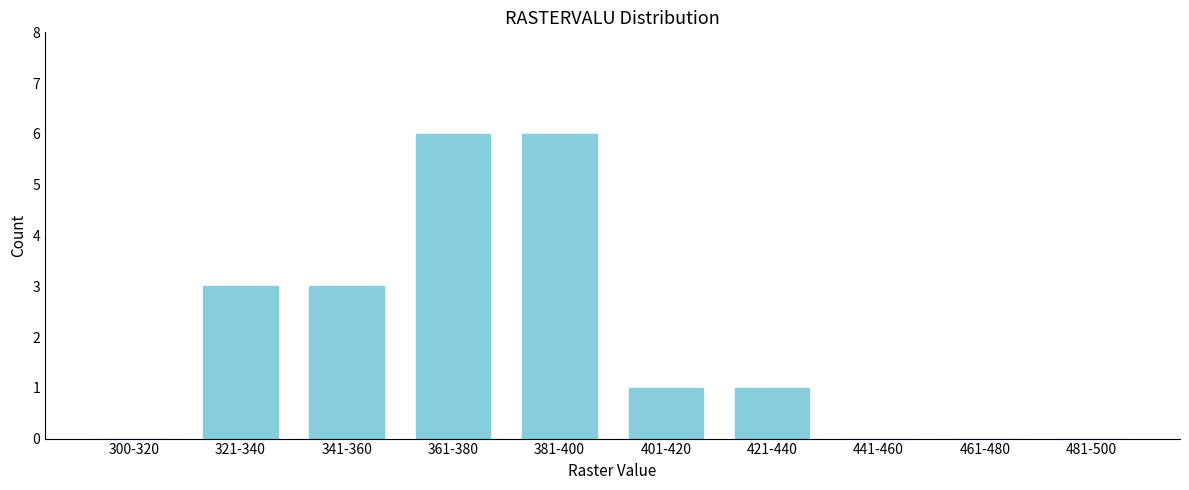

Reading left to right, what are all the values shown in this chart?

300-320=0	321-340=3	341-360=3	361-380=6	381-400=6	401-420=1	421-440=1	441-460=0	461-480=0	481-500=0